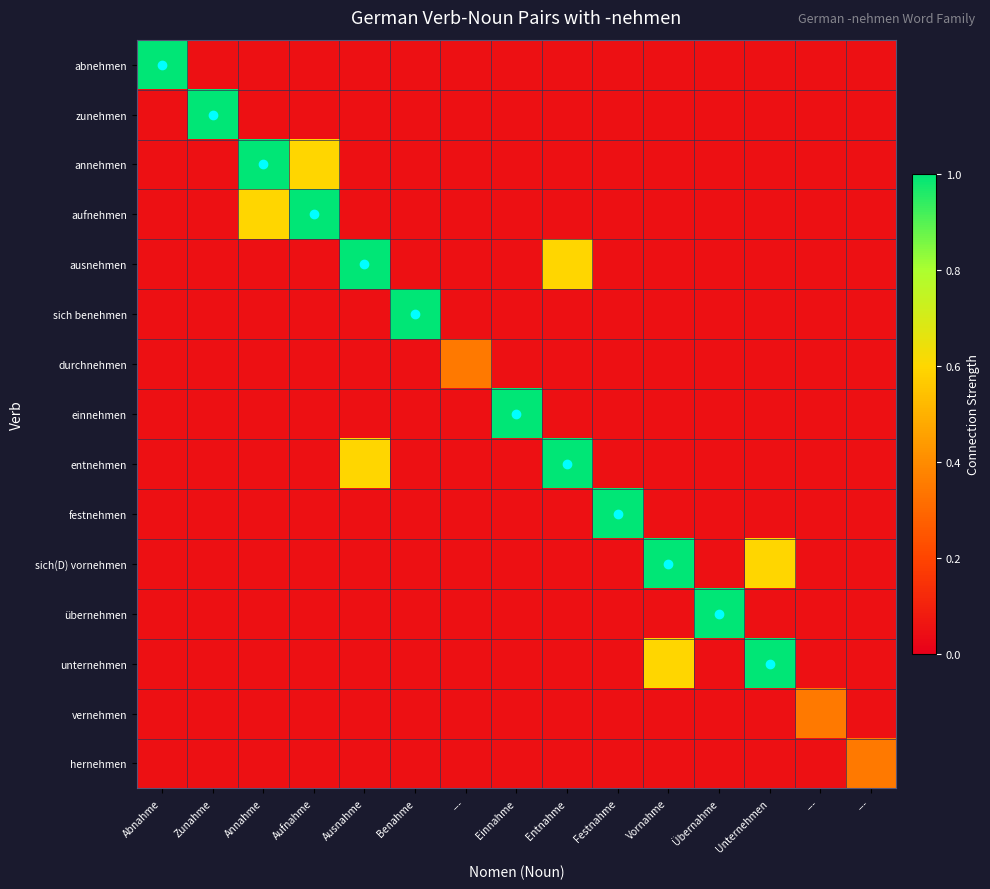

At which category is the sum across all series the highest?

Annahme